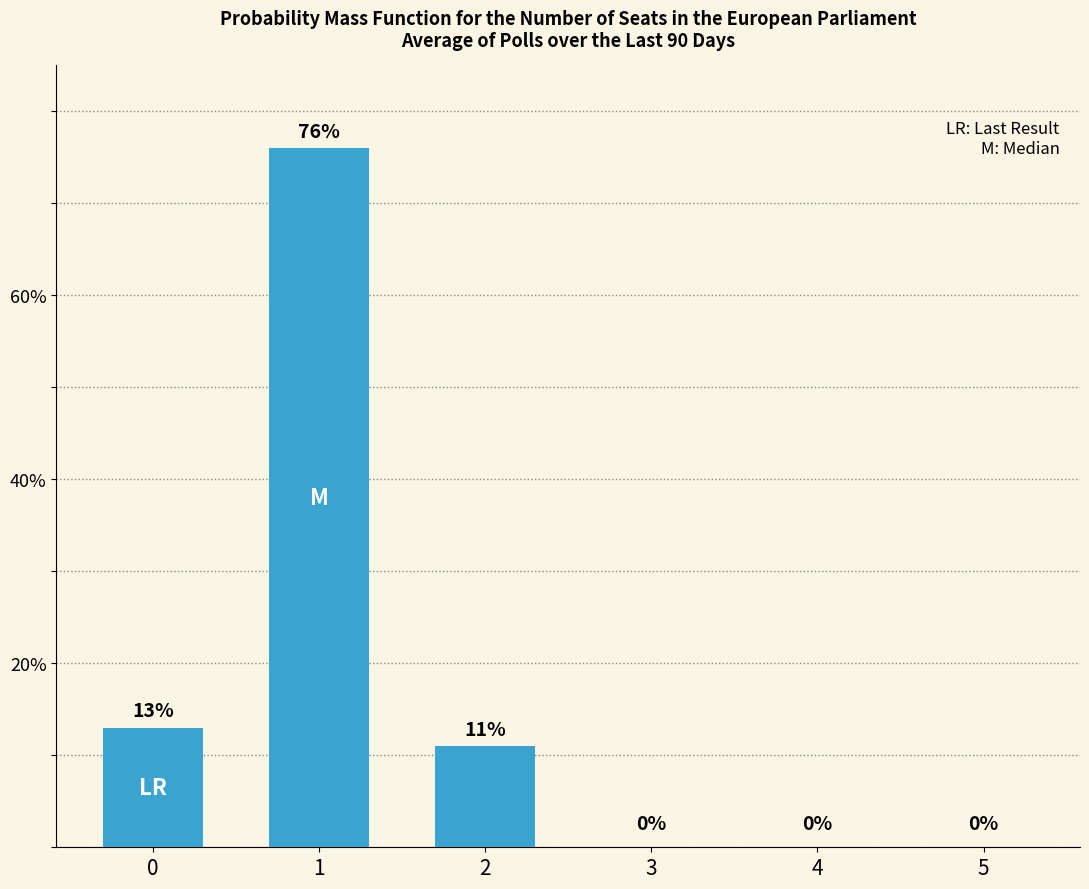

Reading left to right, list all the values displayed in this chart.

0=13	1=76	2=11	3=0	4=0	5=0